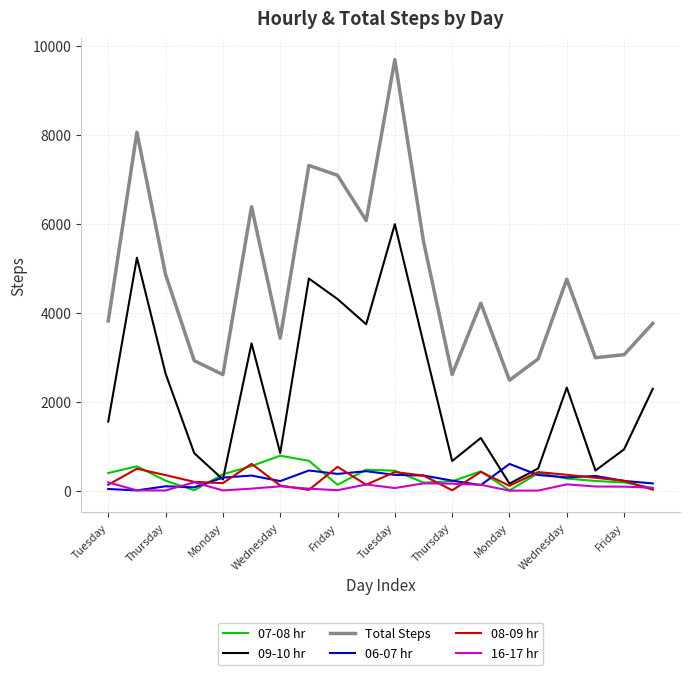

How many values in the 09-10 hr series are below 2294?

10